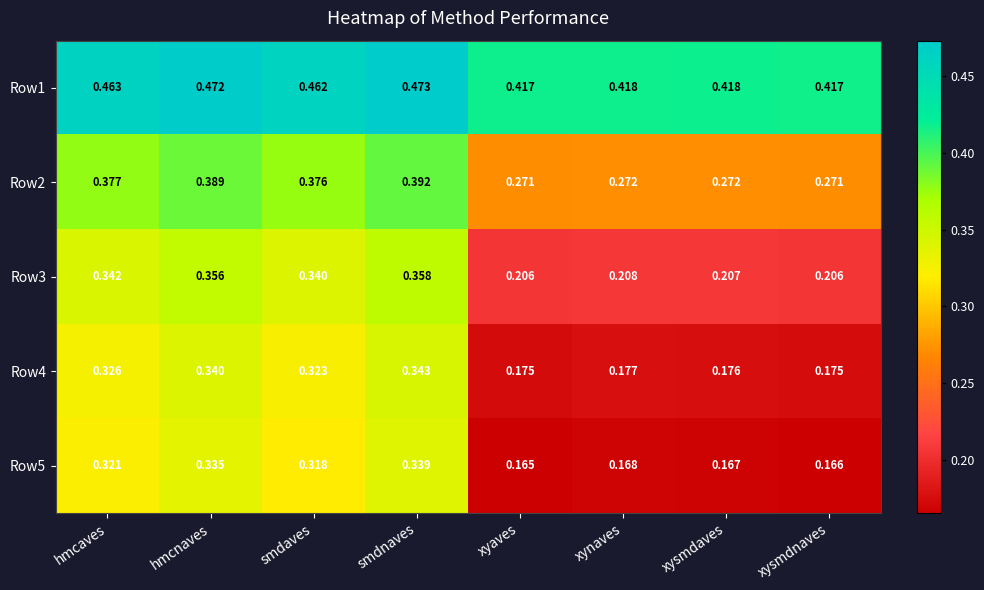

List the series in order of their peak value, highest first.

Row1, Row2, Row3, Row4, Row5